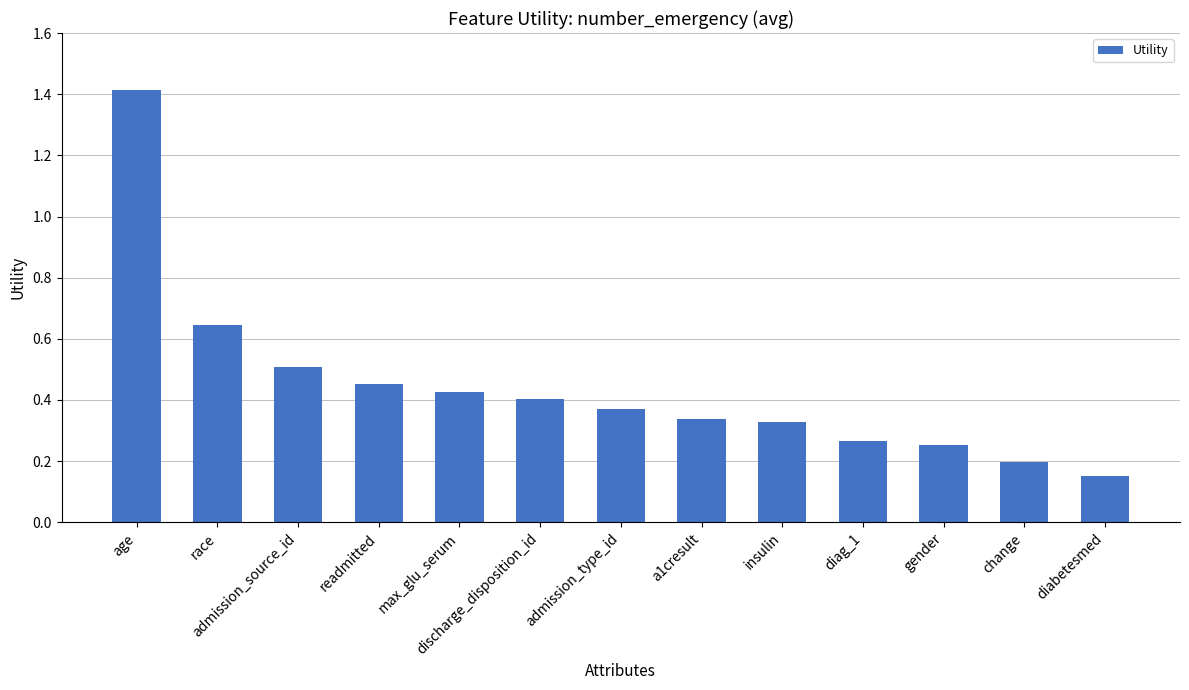

What is the maximum value shown in the chart?

1.4